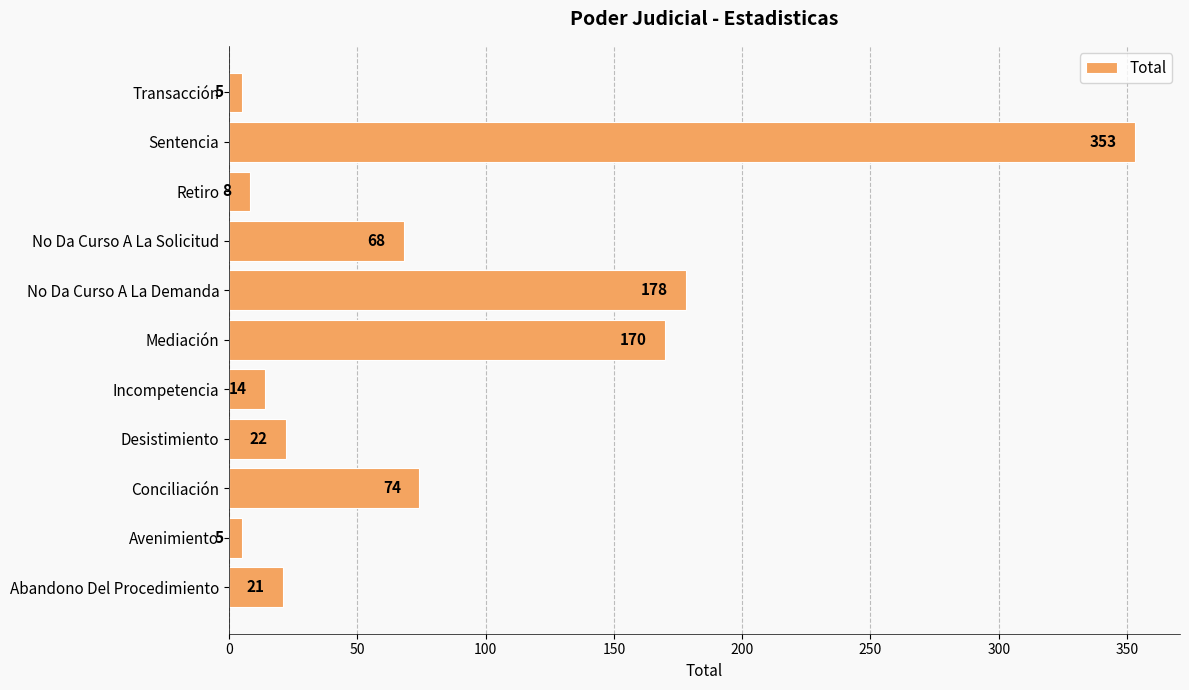

Where is the data nearest to the value 179?

No Da Curso A La Demanda